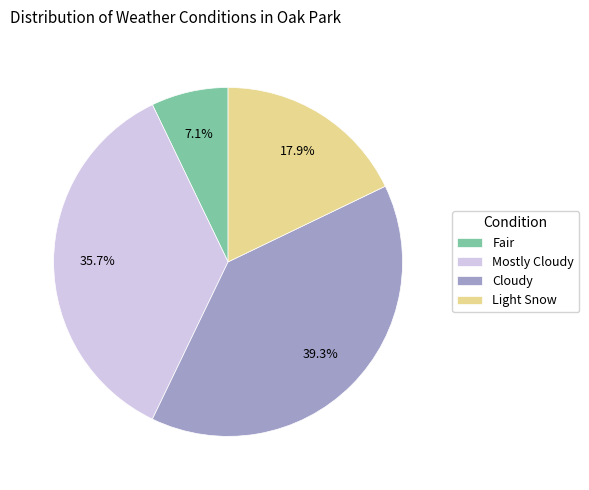

To the nearest percent, what is the combined percentage of Light Snow and Mostly Cloudy?

54%